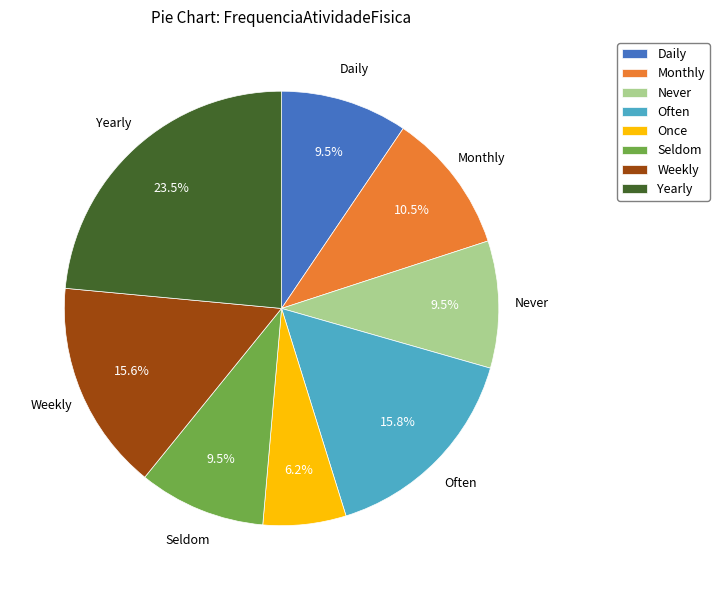

Does any single category account for the majority?

No